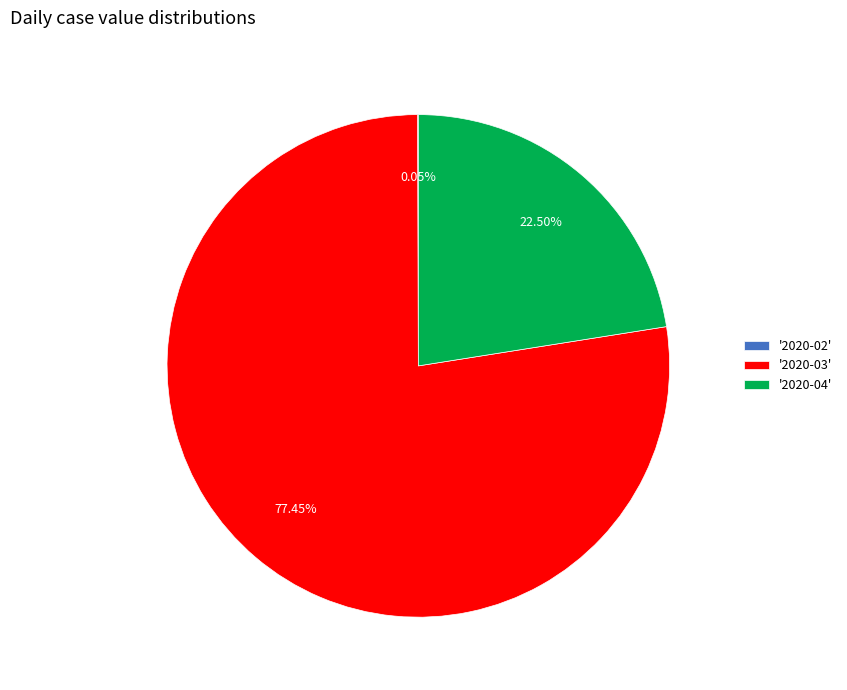

What is the ratio of the value at '2020-03' to the value at '2020-04'?

3.4